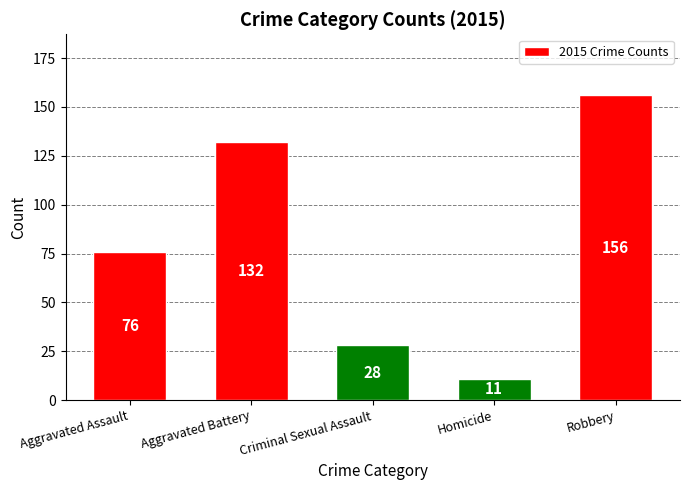

Reading left to right, extract all data points from this chart.

Aggravated Assault=76	Aggravated Battery=132	Criminal Sexual Assault=28	Homicide=11	Robbery=156